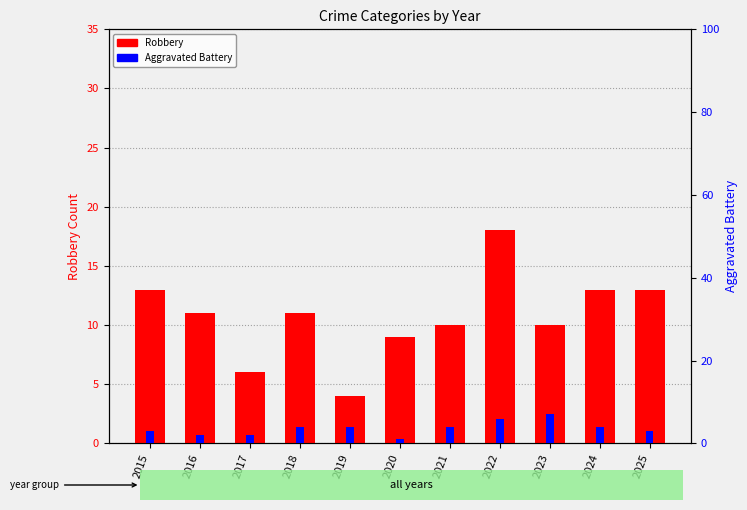

Is the value of Robbery at 2019 greater than the value of Aggravated Battery at 2022?

No